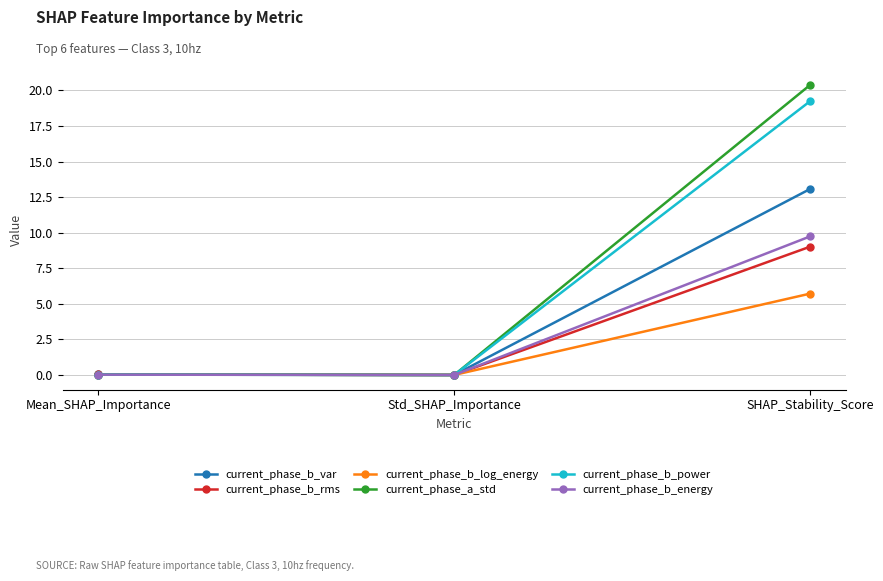

Which series has the largest range (max minus min)?

current_phase_a_std